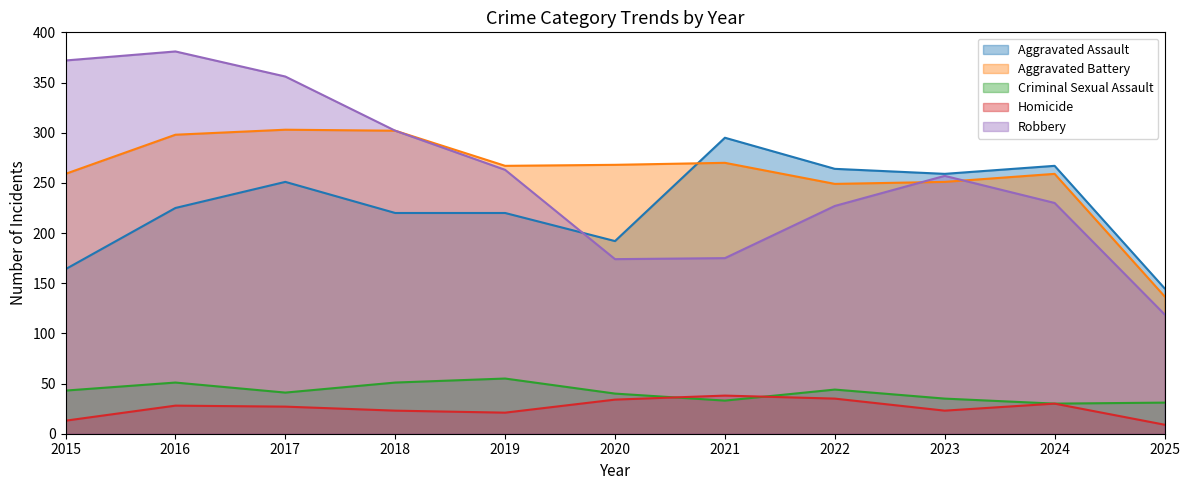

How many interior local valleys does the Aggravated Assault series have?

2